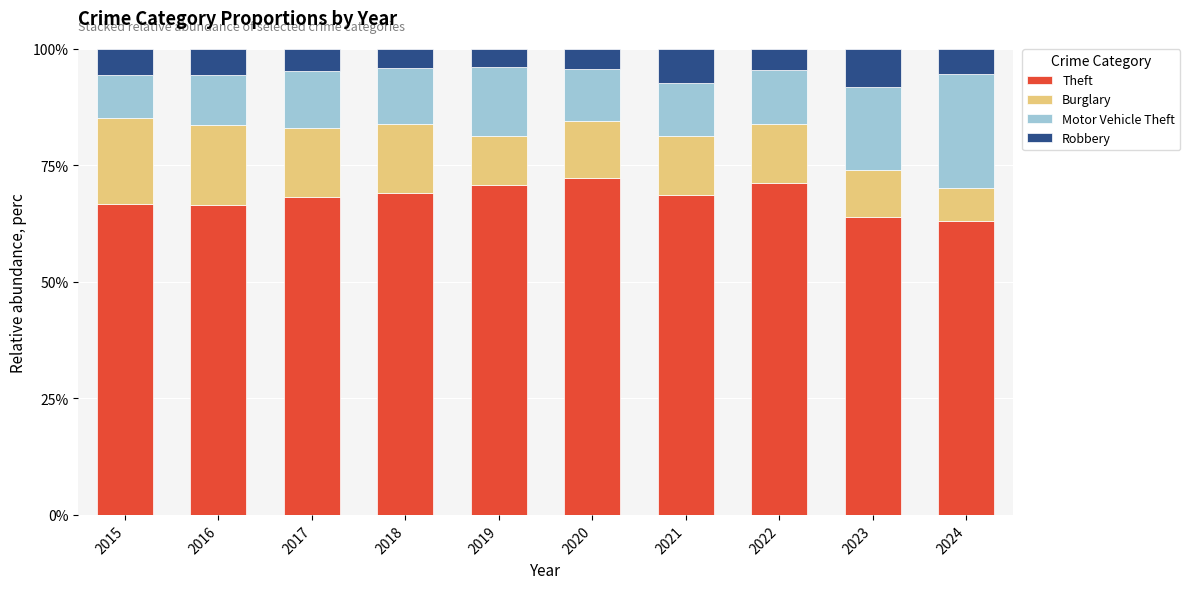

What is the lowest value of the Theft series?

63.0